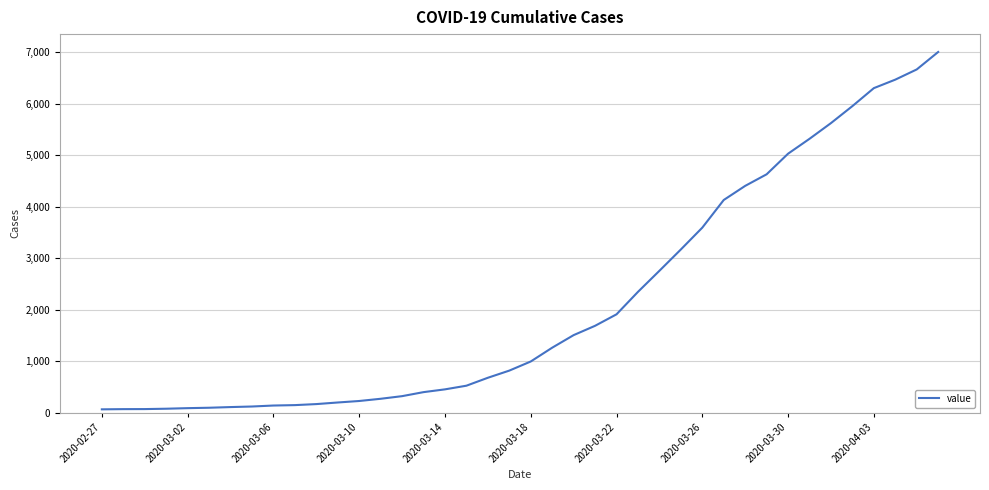

What is the maximum value shown in the chart?

7003